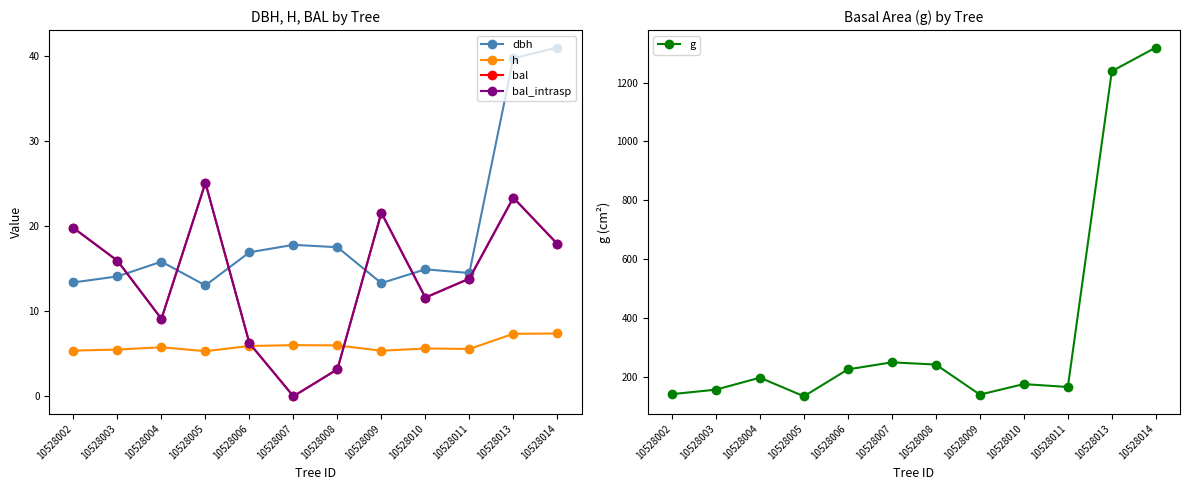

At which label does bal first exceed 15?

10528002